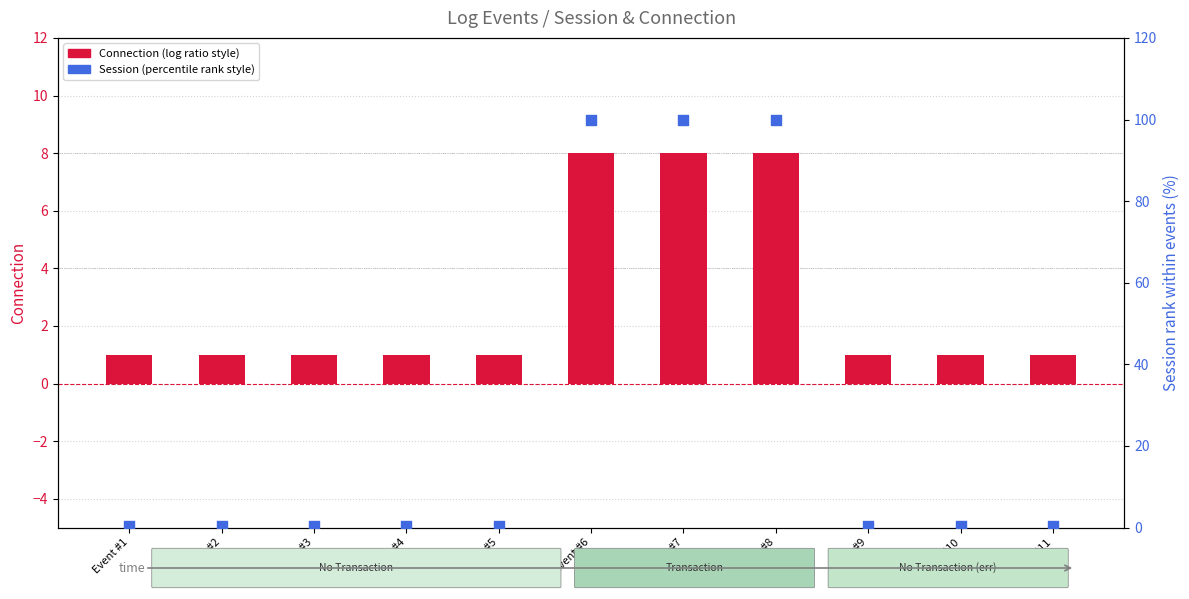

At which category is the sum across all series the highest?

Event #6